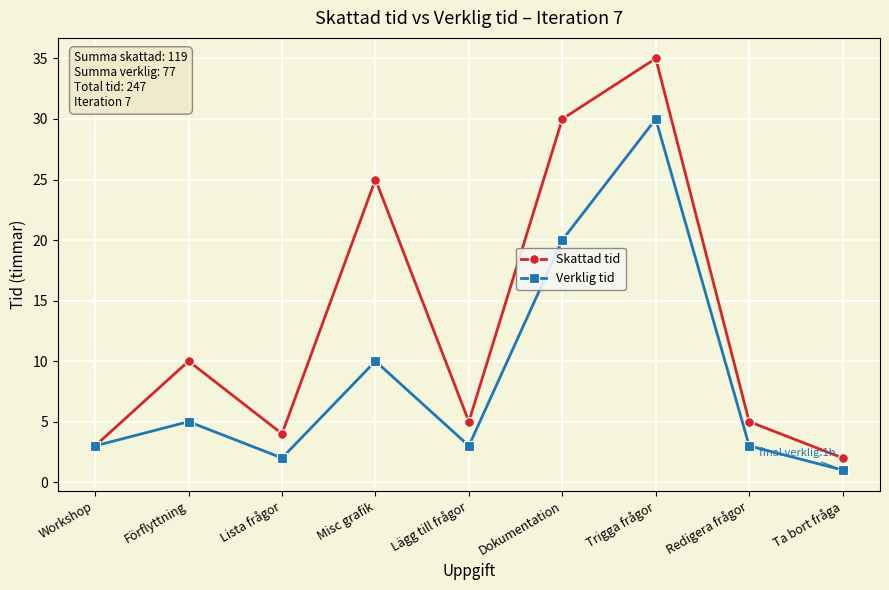

Reading left to right, list all the values displayed in this chart.

Skattad tid: 3	10	4	25	5	30	35	5	2
Verklig tid: 3	5	2	10	3	20	30	3	1